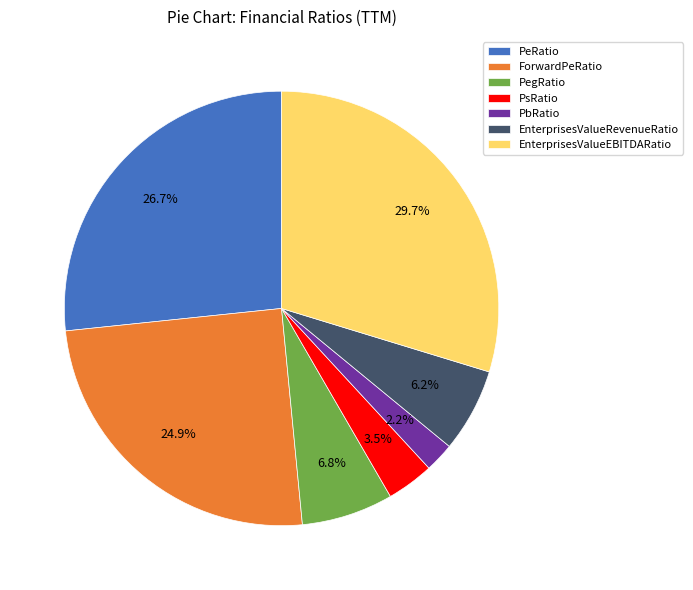

To the nearest percent, what is the difference between the largest and smallest slice percentages?

28%